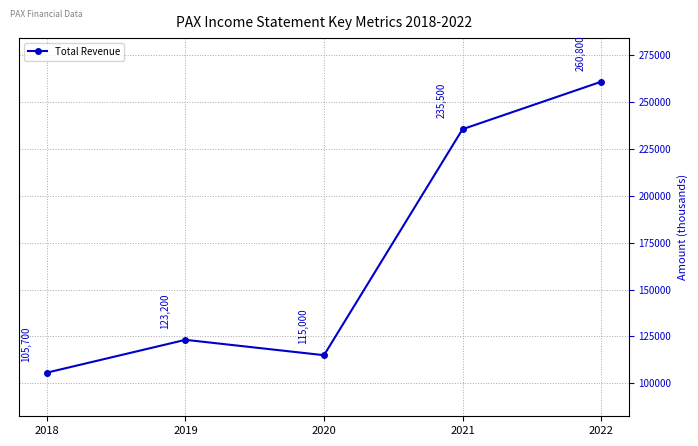

The value at 2019 is 180919. True or false?

False